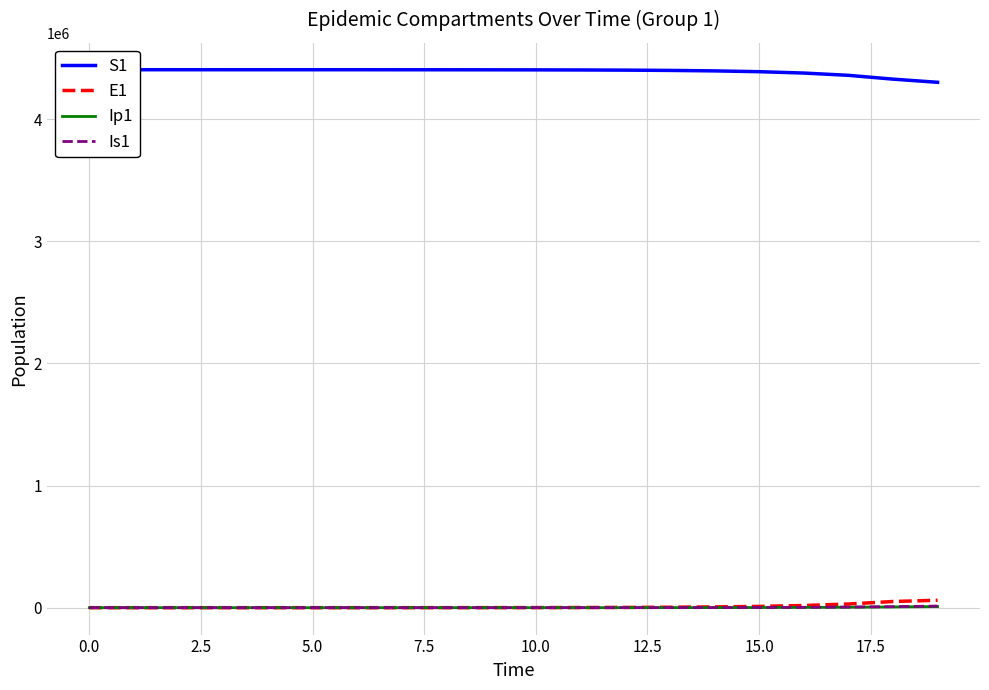

Reading left to right, what are all the values shown in this chart?

S1: 4403630.0	4403623.8	4403615.9	4403603.5	4403582.9	4403548.1	4403489.5	4403390.3	4403222.8	4402939.7	4402461.3	4401652.9	4400287.1	4397980.0	4394084.9	4387512.8	4376437.4	4357810.0	4326586.1	4300616.9
E1: 0.0	5.5	11.1	19.4	33.0	55.9	94.5	159.7	269.8	456.0	770.7	1302.3	2200.5	3717.4	6278.0	10596.8	17870.5	30091.4	50541.4	60903.7
Ip1: 0.0	0.4	1.2	2.3	4.0	6.9	11.7	19.7	33.4	56.4	95.3	161.0	272.1	459.7	776.5	1311.1	2212.3	3728.8	6273.0	9035.1
Is1: 5.0	4.1	4.0	4.8	6.6	10.1	16.3	27.0	45.1	75.8	127.8	215.7	364.4	615.5	1039.8	1756.4	2965.5	5003.9	8434.1	13223.4